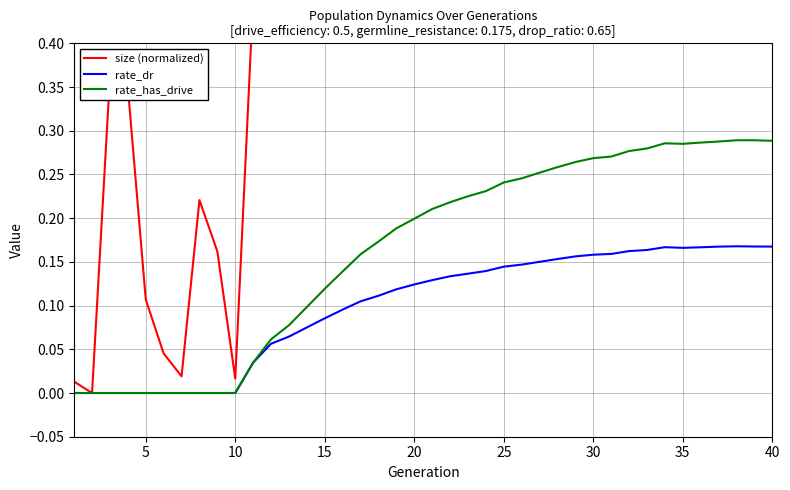

True or false: size (normalized) and rate_has_drive cross at least once.

False